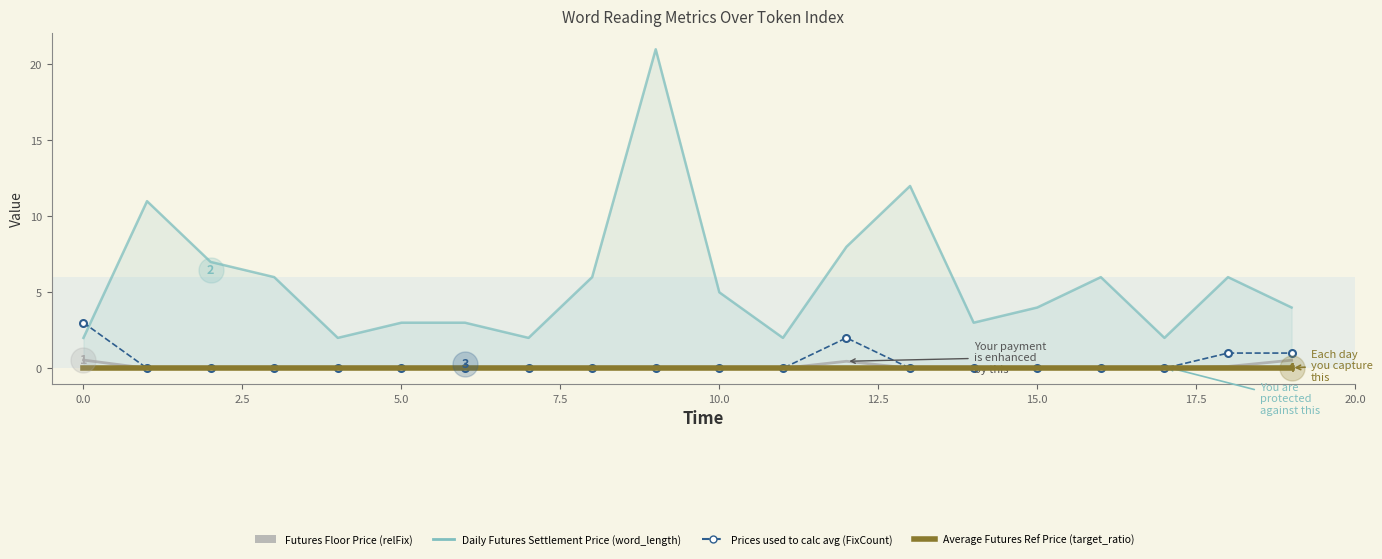

What is the greatest value displayed?

21.0